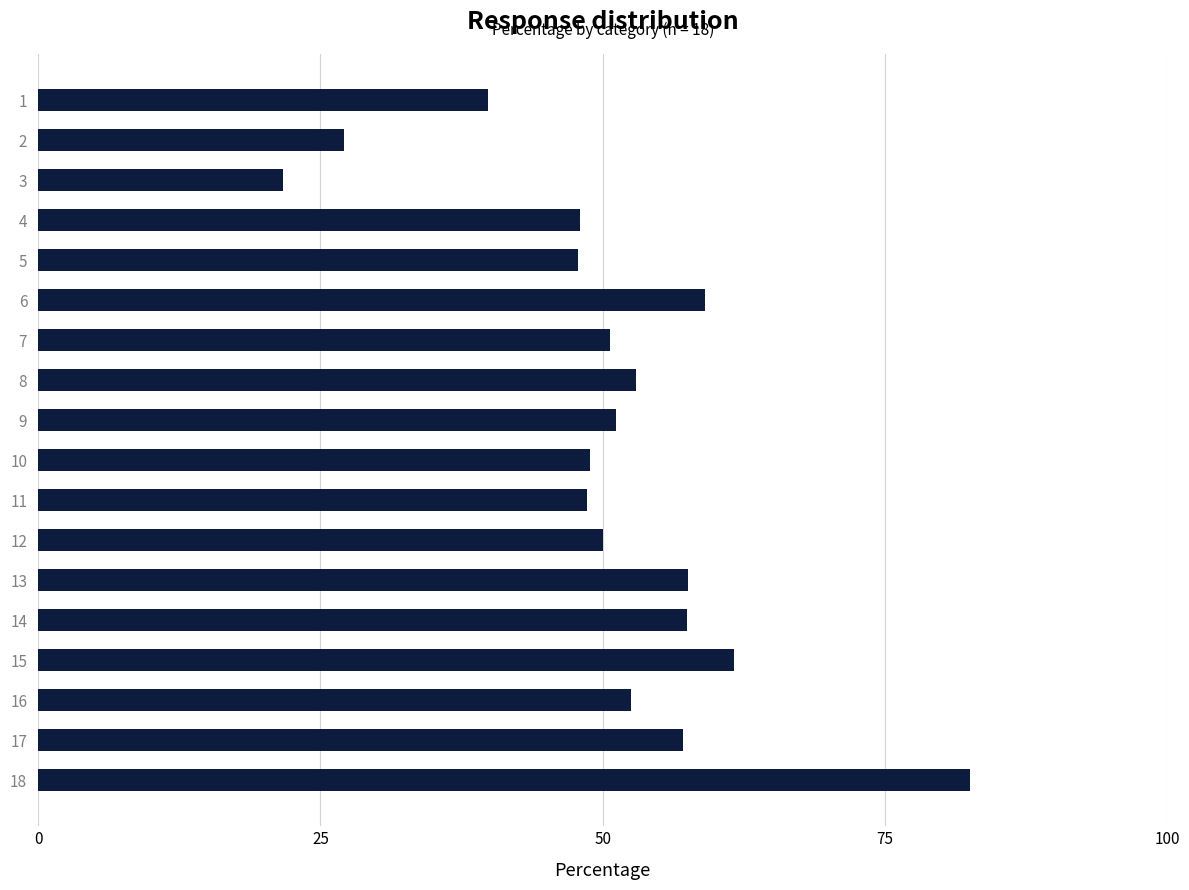

What is the difference between the maximum and minimum values?

60.9